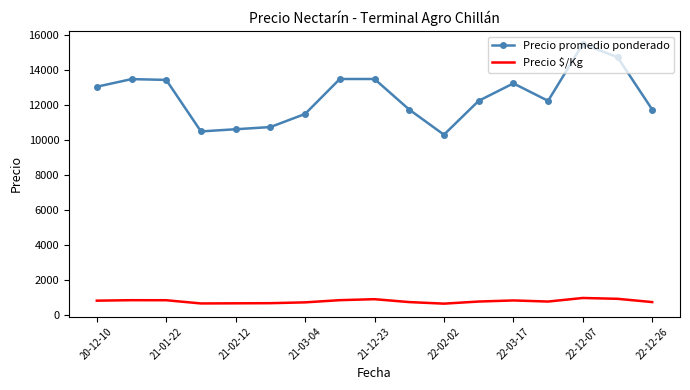

At how many categories does at least one series exceed 6608?

17